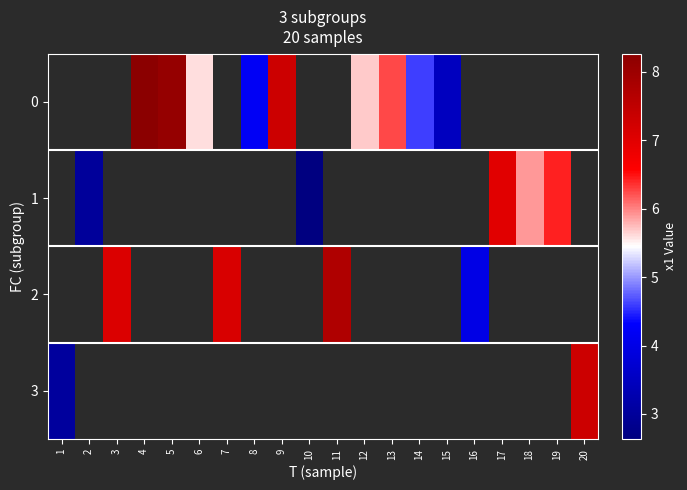

Which series has the widest spread of values?

3